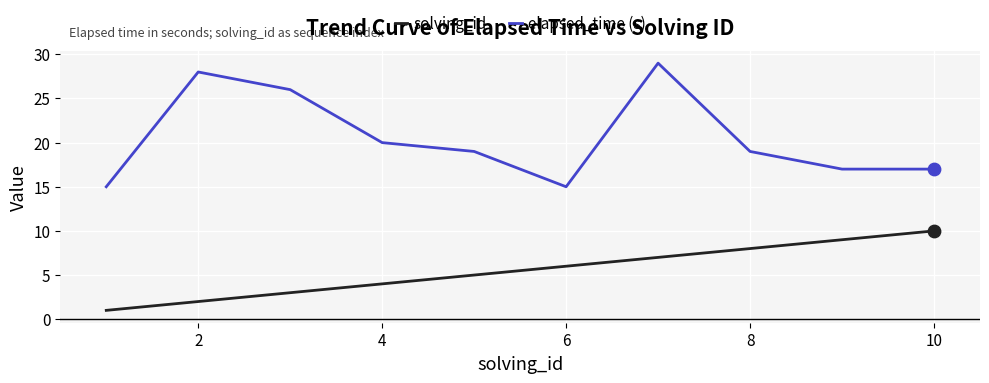

Which series has the largest total across all categories?

elapsed_time (s)